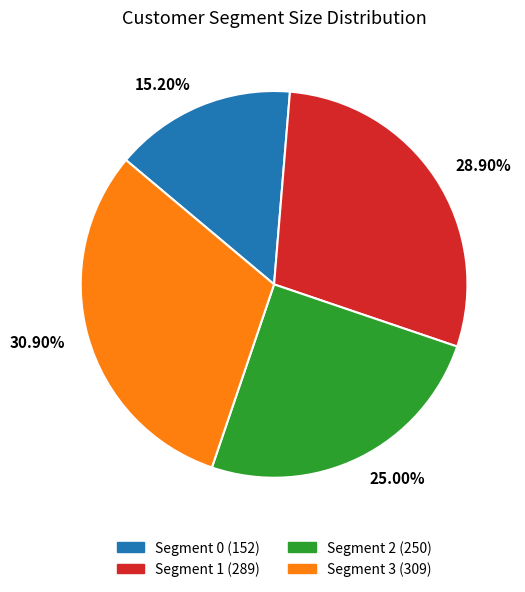

Which category has the smallest portion of the pie?

15.20%